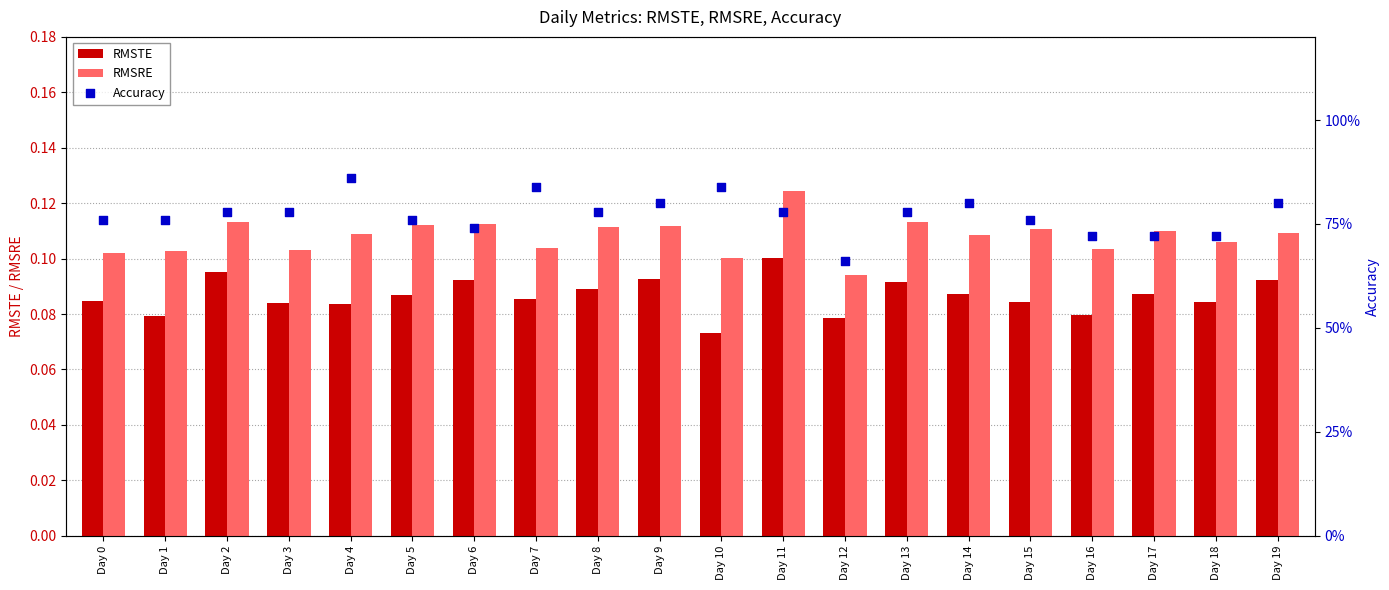

What is the total value across all series at Day 5?

1.0